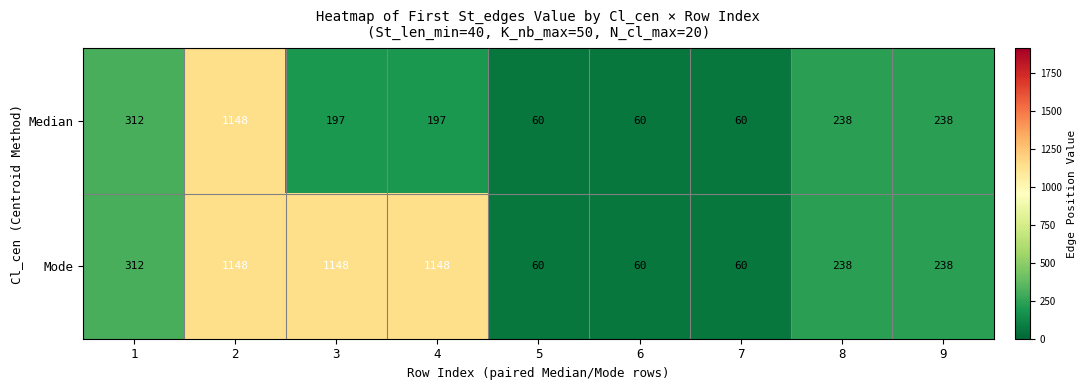

What value does the Mode series have at 9, to the nearest 10?

240